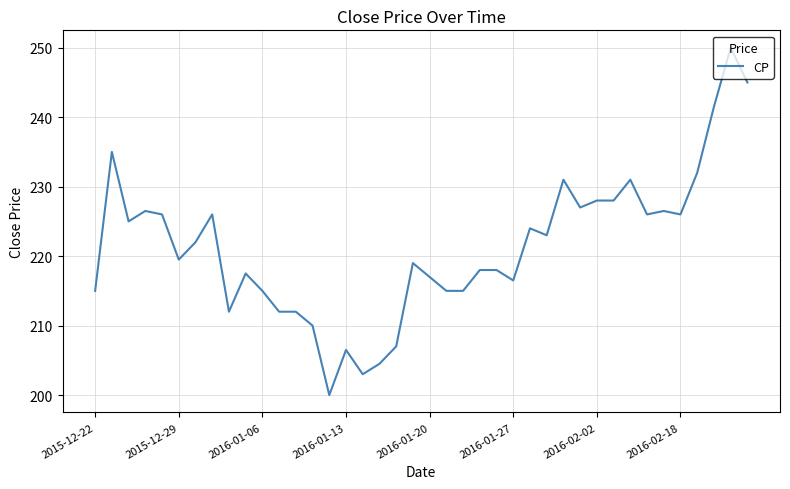

What is the maximum value shown in the chart?

250.0